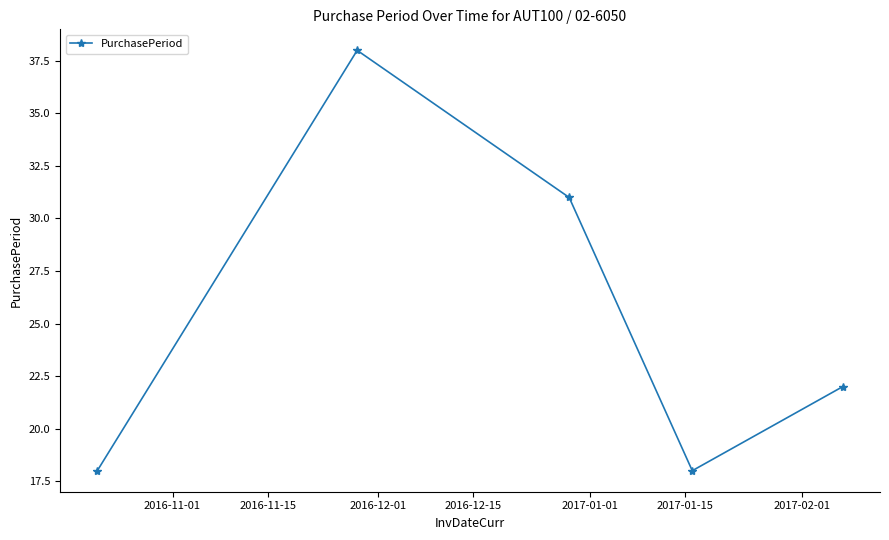

What is the greatest value displayed?

38